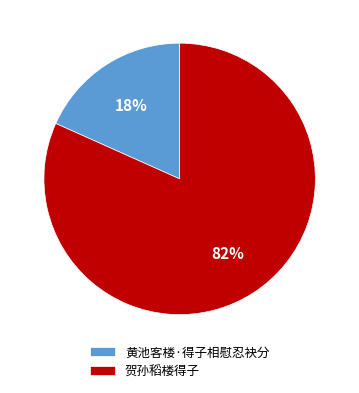

Is there a majority slice in this chart?

Yes